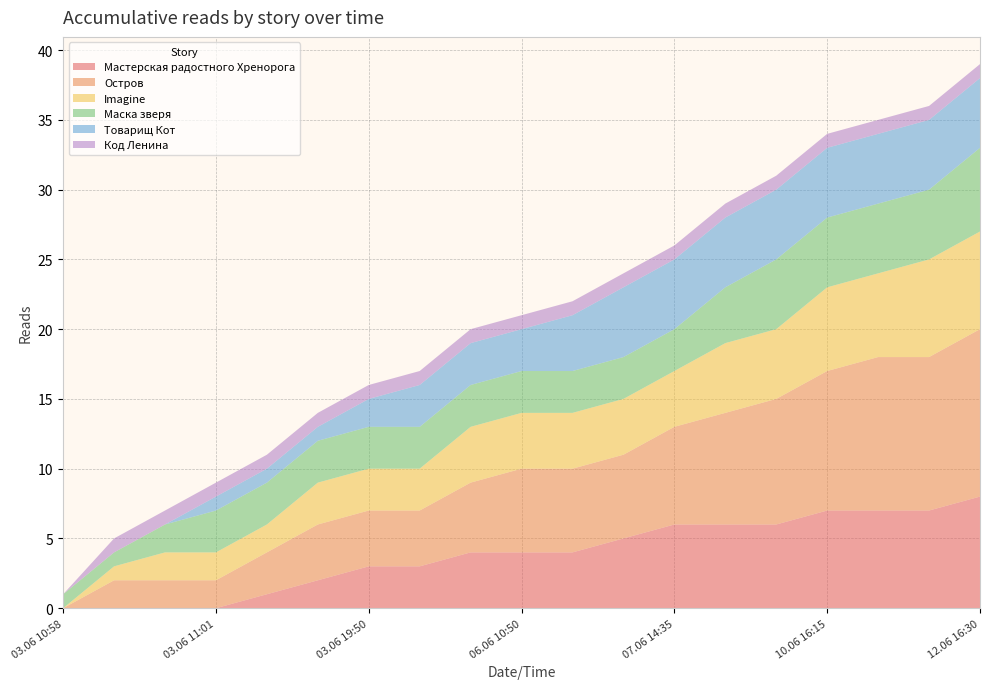

Reading left to right, extract all data points from this chart.

Мастерская радостного Хренорога: 0	0	0	0	1	2	3	3	4	4	4	5	6	6	6	7	7	7	8
Остров: 0	2	2	2	3	4	4	4	5	6	6	6	7	8	9	10	11	11	12
Imagine: 0	1	2	2	2	3	3	3	4	4	4	4	4	5	5	6	6	7	7
Маска зверя: 1	1	2	3	3	3	3	3	3	3	3	3	3	4	5	5	5	5	6
Товарищ Кот: 0	0	0	1	1	1	2	3	3	3	4	5	5	5	5	5	5	5	5
Код Ленина: 0	1	1	1	1	1	1	1	1	1	1	1	1	1	1	1	1	1	1